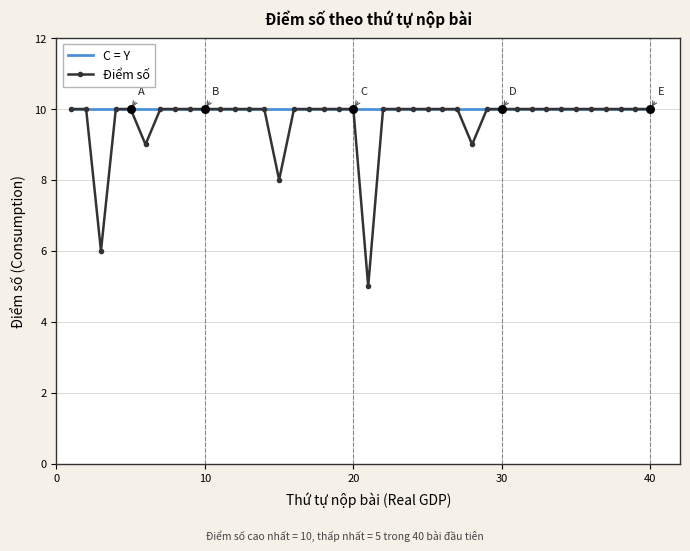

What is the maximum value shown in the chart?

10